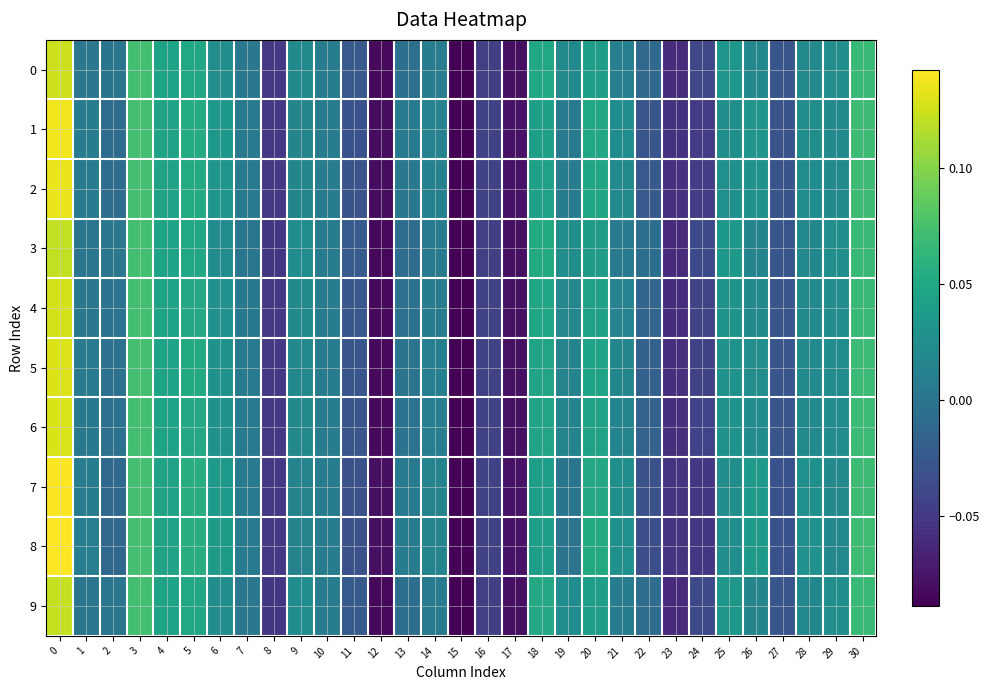

Reading left to right, extract all data points from this chart.

0: 0=0.1	1=0.0	2=0.0	3=0.1	4=0.0	5=0.0	6=0.0	7=0.0	8=-0.1	9=0.0	10=0.0	11=-0.0	12=-0.1	13=-0.0	14=0.0	15=-0.1	16=-0.0	17=-0.1	18=0.0	19=0.0	20=0.0	21=0.0	22=-0.0	23=-0.1	24=-0.0	25=0.0	26=0.0	27=-0.0	28=0.0	29=0.0	30=0.1
1: 0=0.1	1=0.0	2=-0.0	3=0.1	4=0.0	5=0.1	6=0.0	7=0.0	8=-0.0	9=0.0	10=0.0	11=-0.0	12=-0.1	13=0.0	14=0.0	15=-0.1	16=-0.0	17=-0.1	18=0.0	19=0.0	20=0.0	21=0.0	22=-0.0	23=-0.1	24=-0.0	25=0.0	26=0.0	27=-0.0	28=0.0	29=0.0	30=0.1
2: 0=0.1	1=0.0	2=-0.0	3=0.1	4=0.0	5=0.1	6=0.0	7=0.0	8=-0.0	9=0.0	10=0.0	11=-0.0	12=-0.1	13=0.0	14=0.0	15=-0.1	16=-0.0	17=-0.1	18=0.0	19=0.0	20=0.0	21=0.0	22=-0.0	23=-0.1	24=-0.0	25=0.0	26=0.0	27=-0.0	28=0.0	29=0.0	30=0.1
3: 0=0.1	1=0.0	2=0.0	3=0.1	4=0.0	5=0.0	6=0.0	7=0.0	8=-0.1	9=0.0	10=0.0	11=-0.0	12=-0.1	13=-0.0	14=0.0	15=-0.1	16=-0.0	17=-0.1	18=0.1	19=0.0	20=0.0	21=0.0	22=-0.0	23=-0.1	24=-0.0	25=0.0	26=0.0	27=-0.0	28=0.0	29=0.0	30=0.1
4: 0=0.1	1=0.0	2=-0.0	3=0.1	4=0.0	5=0.1	6=0.0	7=0.0	8=-0.1	9=0.0	10=0.0	11=-0.0	12=-0.1	13=-0.0	14=0.0	15=-0.1	16=-0.0	17=-0.1	18=0.0	19=0.0	20=0.0	21=0.0	22=-0.0	23=-0.1	24=-0.0	25=0.0	26=0.0	27=-0.0	28=0.0	29=0.0	30=0.1
5: 0=0.1	1=0.0	2=-0.0	3=0.1	4=0.0	5=0.1	6=0.0	7=0.0	8=-0.0	9=0.0	10=0.0	11=-0.0	12=-0.1	13=0.0	14=0.0	15=-0.1	16=-0.0	17=-0.1	18=0.0	19=0.0	20=0.0	21=0.0	22=-0.0	23=-0.1	24=-0.0	25=0.0	26=0.0	27=-0.0	28=0.0	29=0.0	30=0.1
6: 0=0.1	1=0.0	2=-0.0	3=0.1	4=0.0	5=0.1	6=0.0	7=0.0	8=-0.0	9=0.0	10=0.0	11=-0.0	12=-0.1	13=-0.0	14=0.0	15=-0.1	16=-0.0	17=-0.1	18=0.0	19=0.0	20=0.0	21=0.0	22=-0.0	23=-0.1	24=-0.0	25=0.0	26=0.0	27=-0.0	28=0.0	29=0.0	30=0.1
7: 0=0.1	1=0.0	2=-0.0	3=0.1	4=0.0	5=0.1	6=0.0	7=0.0	8=-0.1	9=0.0	10=0.0	11=-0.0	12=-0.1	13=0.0	14=0.0	15=-0.1	16=-0.0	17=-0.1	18=0.0	19=0.0	20=0.1	21=0.0	22=-0.0	23=-0.1	24=-0.1	25=0.0	26=0.0	27=-0.0	28=0.0	29=0.0	30=0.1
8: 0=0.1	1=0.0	2=-0.0	3=0.1	4=0.0	5=0.1	6=0.0	7=0.0	8=-0.1	9=0.0	10=0.0	11=-0.0	12=-0.1	13=0.0	14=0.0	15=-0.1	16=-0.0	17=-0.1	18=0.0	19=-0.0	20=0.1	21=0.0	22=-0.0	23=-0.1	24=-0.1	25=0.0	26=0.0	27=-0.0	28=0.0	29=0.0	30=0.1
9: 0=0.1	1=0.0	2=0.0	3=0.1	4=0.0	5=0.0	6=0.0	7=0.0	8=-0.1	9=0.0	10=0.0	11=-0.0	12=-0.1	13=-0.0	14=0.0	15=-0.1	16=-0.0	17=-0.1	18=0.1	19=0.0	20=0.0	21=0.0	22=-0.0	23=-0.1	24=-0.0	25=0.0	26=0.0	27=-0.0	28=0.0	29=0.0	30=0.1